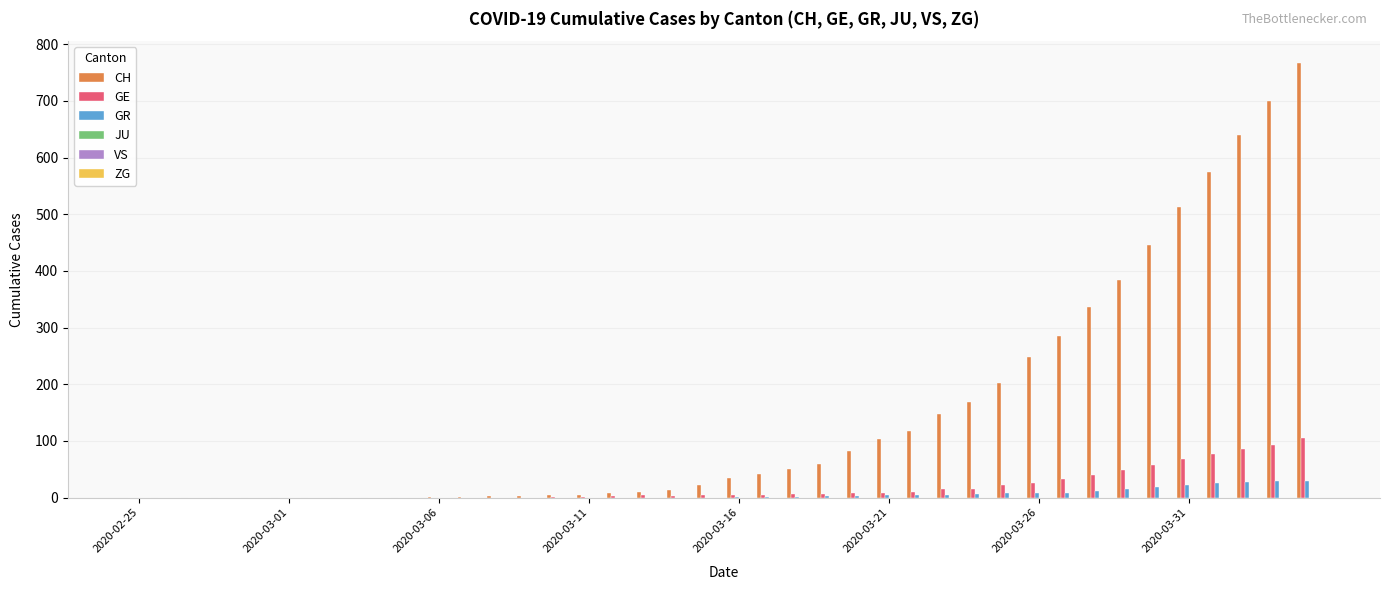

How many categories are shown in the chart?

40